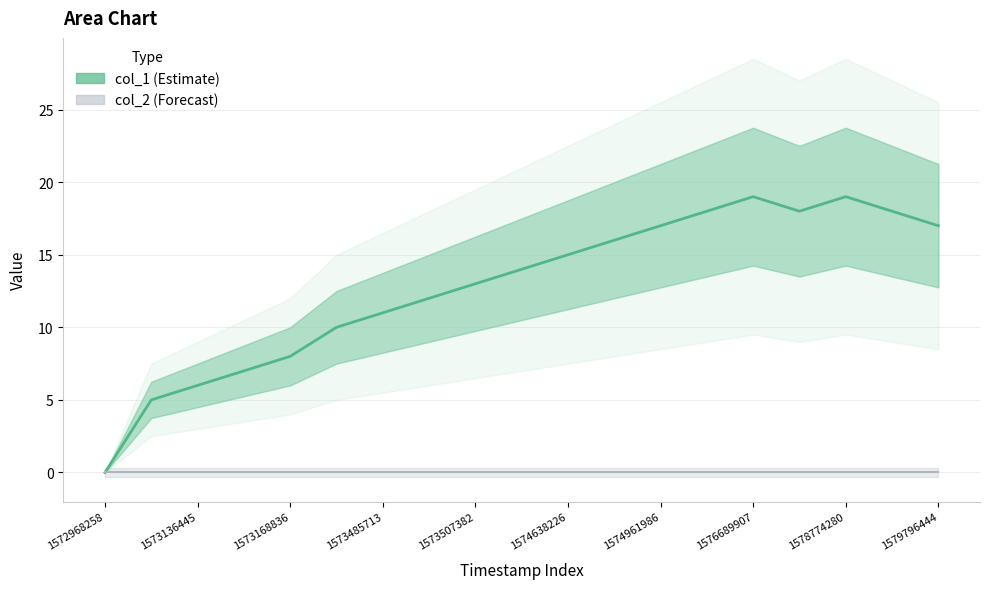

What is the label of the 14th point from the left?

13